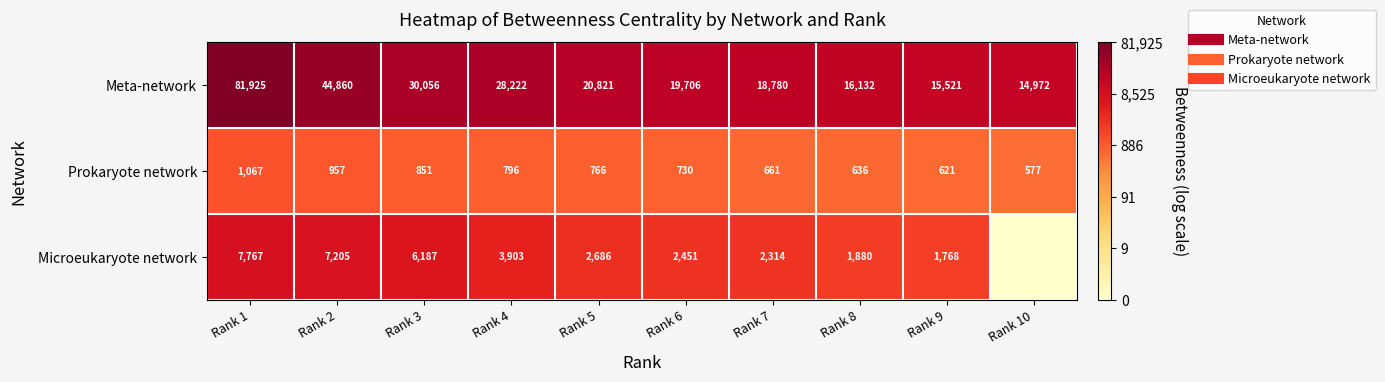

At which label is Meta-network closest to 10?

Rank 5